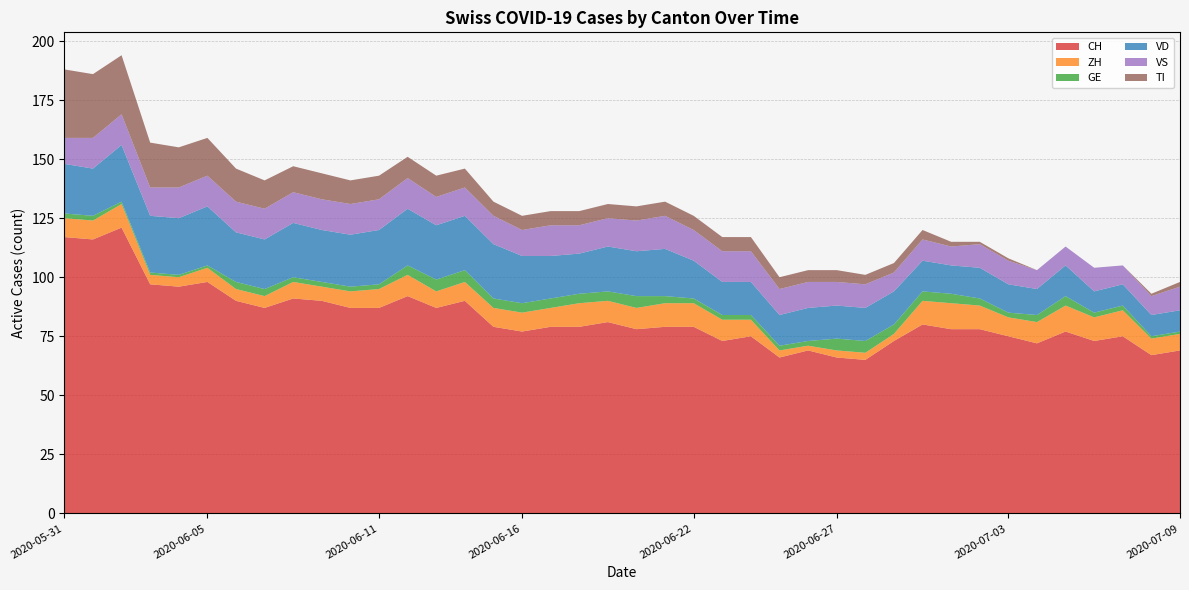

Reading left to right, what are all the values shown in this chart?

CH: 2020-05-31=117	2020-06-01=116	2020-06-02=121	2020-06-03=97	2020-06-04=96	2020-06-05=98	2020-06-06=90	2020-06-07=87	2020-06-08=91	2020-06-09=90	2020-06-10=87	2020-06-11=87	2020-06-12=92	2020-06-13=87	2020-06-14=90	2020-06-15=79	2020-06-16=77	2020-06-17=79	2020-06-18=79	2020-06-19=81	2020-06-20=78	2020-06-21=79	2020-06-22=79	2020-06-23=73	2020-06-24=75	2020-06-25=66	2020-06-26=69	2020-06-27=66	2020-06-28=65	2020-06-29=73	2020-06-30=80	2020-07-01=78	2020-07-02=78	2020-07-03=75	2020-07-04=72	2020-07-05=77	2020-07-06=73	2020-07-07=75	2020-07-08=67	2020-07-09=69
ZH: 2020-05-31=8	2020-06-01=8	2020-06-02=10	2020-06-03=4	2020-06-04=4	2020-06-05=6	2020-06-06=5	2020-06-07=5	2020-06-08=7	2020-06-09=6	2020-06-10=7	2020-06-11=8	2020-06-12=9	2020-06-13=7	2020-06-14=8	2020-06-15=8	2020-06-16=8	2020-06-17=8	2020-06-18=10	2020-06-19=9	2020-06-20=9	2020-06-21=10	2020-06-22=10	2020-06-23=9	2020-06-24=7	2020-06-25=3	2020-06-26=2	2020-06-27=3	2020-06-28=3	2020-06-29=3	2020-06-30=10	2020-07-01=11	2020-07-02=10	2020-07-03=8	2020-07-04=9	2020-07-05=11	2020-07-06=10	2020-07-07=11	2020-07-08=7	2020-07-09=7
GE: 2020-05-31=2	2020-06-01=2	2020-06-02=1	2020-06-03=1	2020-06-04=1	2020-06-05=1	2020-06-06=3	2020-06-07=3	2020-06-08=2	2020-06-09=2	2020-06-10=2	2020-06-11=2	2020-06-12=4	2020-06-13=5	2020-06-14=5	2020-06-15=4	2020-06-16=4	2020-06-17=4	2020-06-18=4	2020-06-19=4	2020-06-20=5	2020-06-21=3	2020-06-22=2	2020-06-23=2	2020-06-24=2	2020-06-25=2	2020-06-26=2	2020-06-27=5	2020-06-28=5	2020-06-29=4	2020-06-30=4	2020-07-01=4	2020-07-02=3	2020-07-03=2	2020-07-04=3	2020-07-05=4	2020-07-06=2	2020-07-07=2	2020-07-08=1	2020-07-09=1
VD: 2020-05-31=21	2020-06-01=20	2020-06-02=24	2020-06-03=24	2020-06-04=24	2020-06-05=25	2020-06-06=21	2020-06-07=21	2020-06-08=23	2020-06-09=22	2020-06-10=22	2020-06-11=23	2020-06-12=24	2020-06-13=23	2020-06-14=23	2020-06-15=23	2020-06-16=20	2020-06-17=18	2020-06-18=17	2020-06-19=19	2020-06-20=19	2020-06-21=20	2020-06-22=16	2020-06-23=14	2020-06-24=14	2020-06-25=13	2020-06-26=14	2020-06-27=14	2020-06-28=14	2020-06-29=14	2020-06-30=13	2020-07-01=12	2020-07-02=13	2020-07-03=12	2020-07-04=11	2020-07-05=13	2020-07-06=9	2020-07-07=9	2020-07-08=9	2020-07-09=9
VS: 2020-05-31=11	2020-06-01=13	2020-06-02=13	2020-06-03=12	2020-06-04=13	2020-06-05=13	2020-06-06=13	2020-06-07=13	2020-06-08=13	2020-06-09=13	2020-06-10=13	2020-06-11=13	2020-06-12=13	2020-06-13=12	2020-06-14=12	2020-06-15=12	2020-06-16=11	2020-06-17=13	2020-06-18=12	2020-06-19=12	2020-06-20=13	2020-06-21=14	2020-06-22=13	2020-06-23=13	2020-06-24=13	2020-06-25=11	2020-06-26=11	2020-06-27=10	2020-06-28=10	2020-06-29=8	2020-06-30=9	2020-07-01=8	2020-07-02=10	2020-07-03=10	2020-07-04=8	2020-07-05=8	2020-07-06=10	2020-07-07=8	2020-07-08=8	2020-07-09=10
TI: 2020-05-31=29	2020-06-01=27	2020-06-02=25	2020-06-03=19	2020-06-04=17	2020-06-05=16	2020-06-06=14	2020-06-07=12	2020-06-08=11	2020-06-09=11	2020-06-10=10	2020-06-11=10	2020-06-12=9	2020-06-13=9	2020-06-14=8	2020-06-15=6	2020-06-16=6	2020-06-17=6	2020-06-18=6	2020-06-19=6	2020-06-20=6	2020-06-21=6	2020-06-22=6	2020-06-23=6	2020-06-24=6	2020-06-25=5	2020-06-26=5	2020-06-27=5	2020-06-28=4	2020-06-29=4	2020-06-30=4	2020-07-01=2	2020-07-02=1	2020-07-03=1	2020-07-04=0	2020-07-05=0	2020-07-06=0	2020-07-07=0	2020-07-08=1	2020-07-09=2